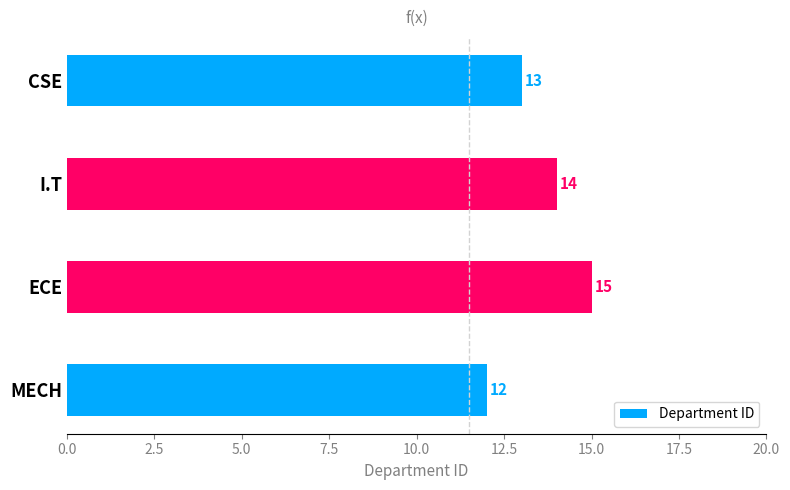

How many series are shown in this chart?

1